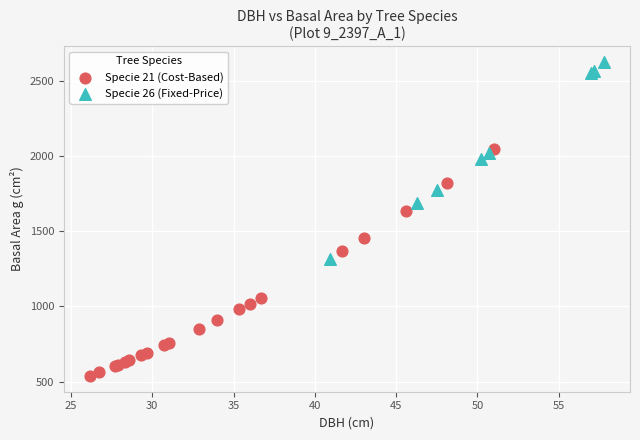

Which series contains the lowest Y value?

Specie 21 (Cost-Based)